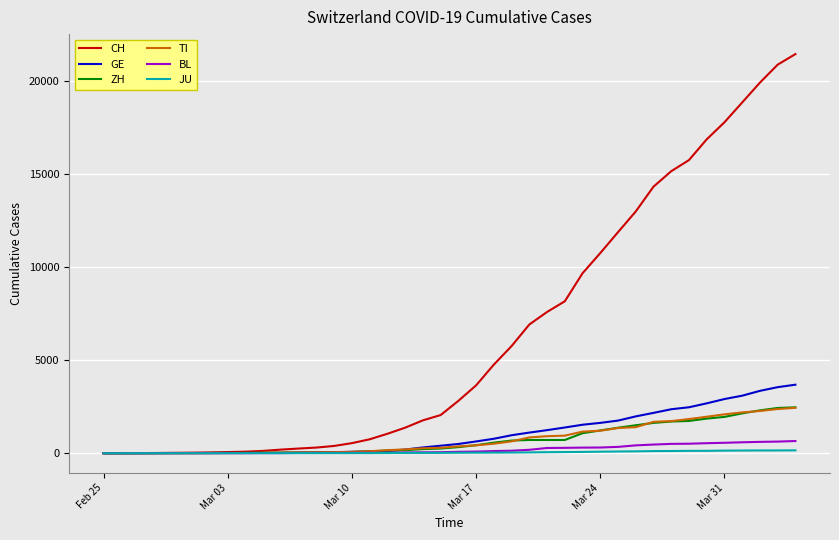

What is the highest value of the GE series?

3685